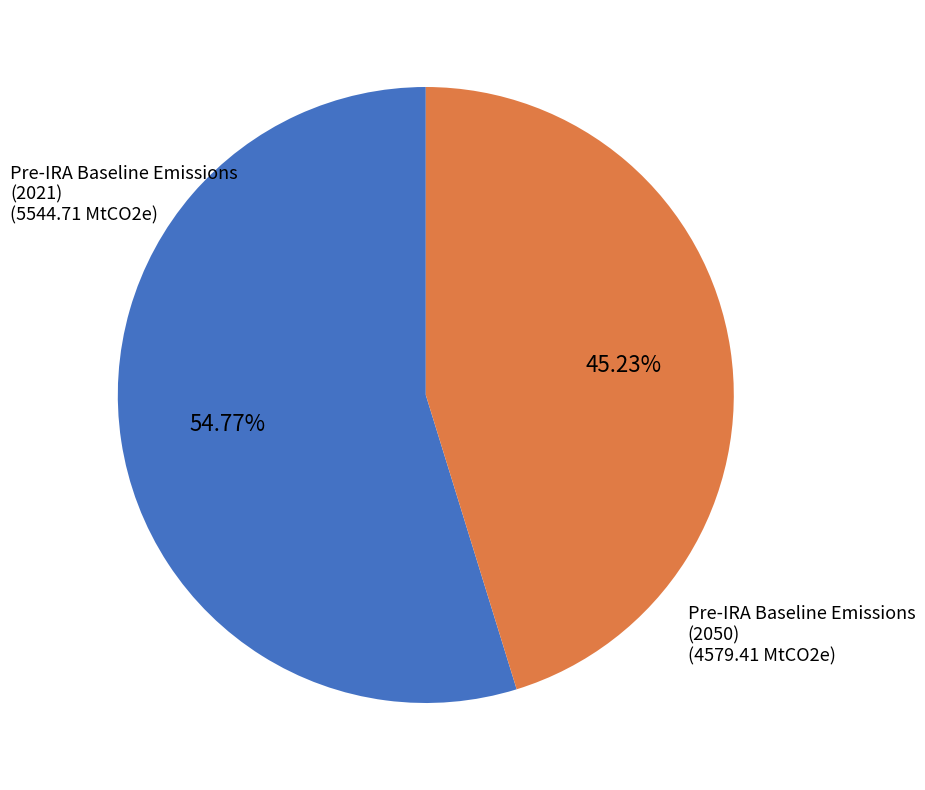

How much of the chart is everything except Pre-IRA Baseline Emissions (2021)?

45.2%